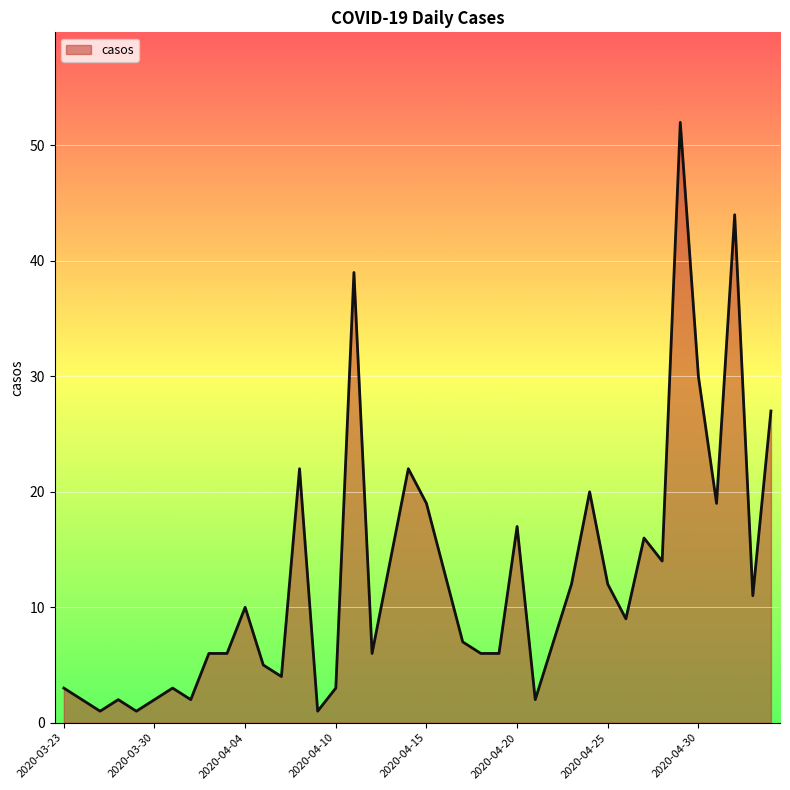

What is the difference between the maximum and minimum values?

51